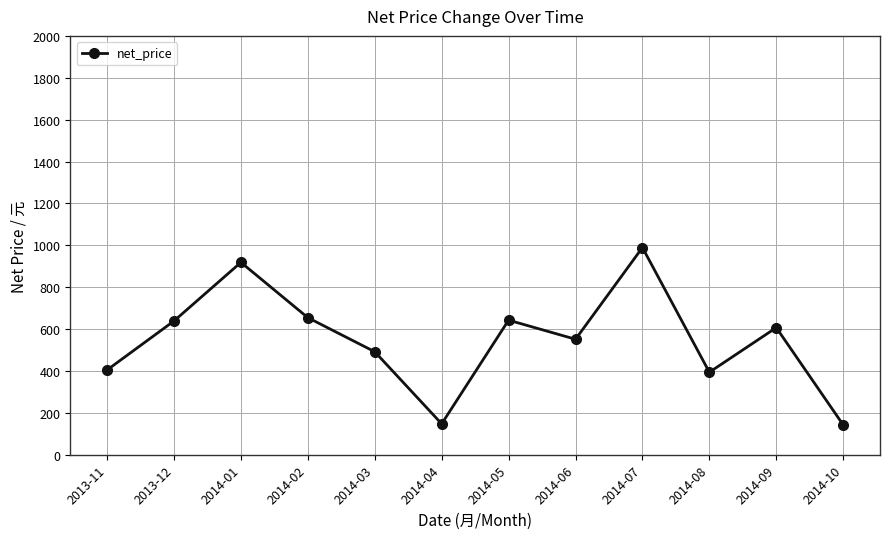

What is the difference between the second highest and second lowest values?

770.9